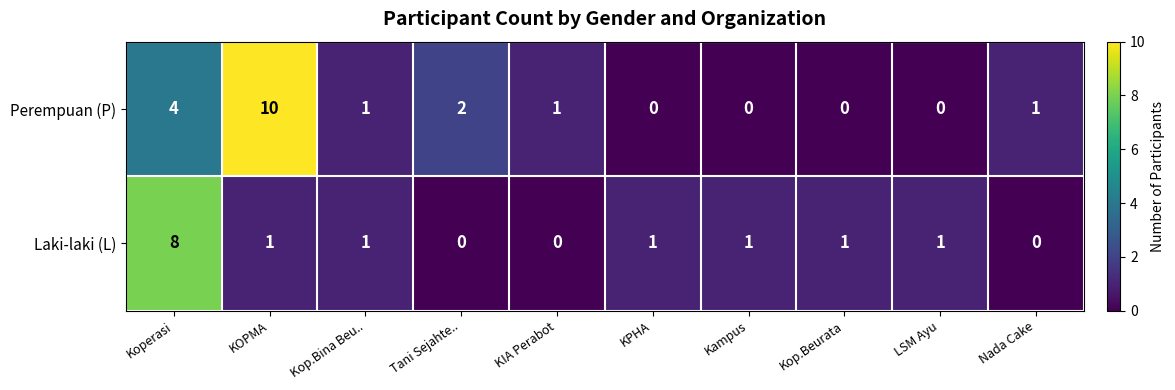

Reading left to right, extract all data points from this chart.

Perempuan (P): 4	10	1	2	1	0	0	0	0	1
Laki-laki (L): 8	1	1	0	0	1	1	1	1	0